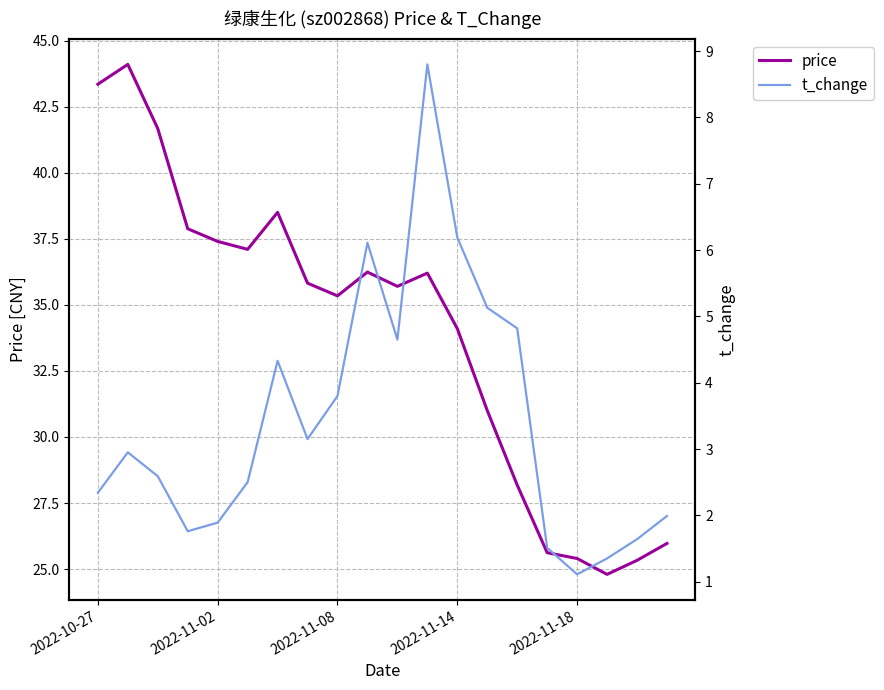

Which category has the highest value in the t_change series?

11